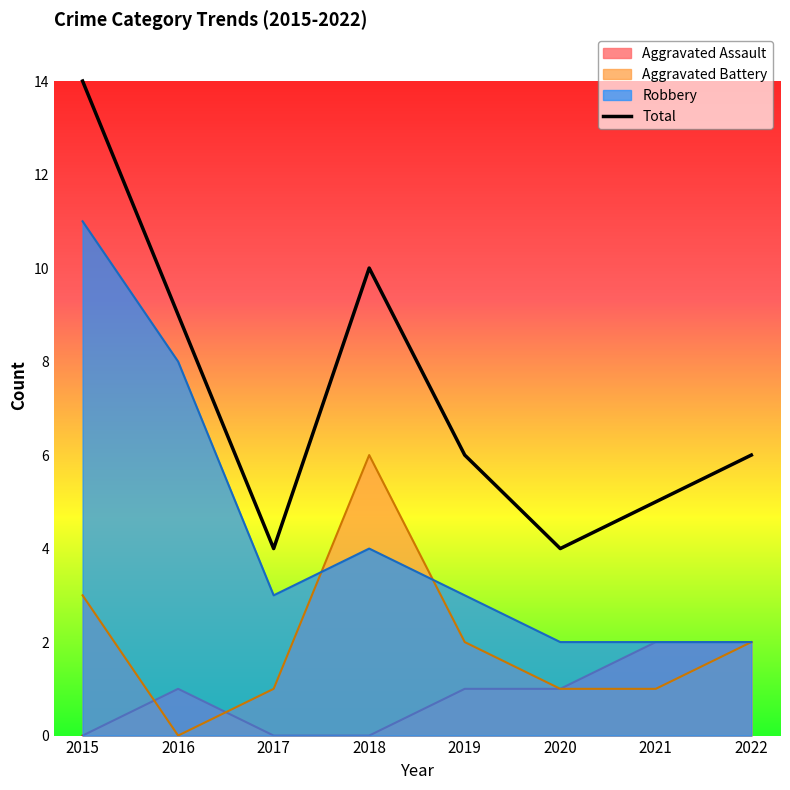

Rank the categories by value from lowest to highest.

2017, 2020, 2021, 2019, 2022, 2016, 2018, 2015